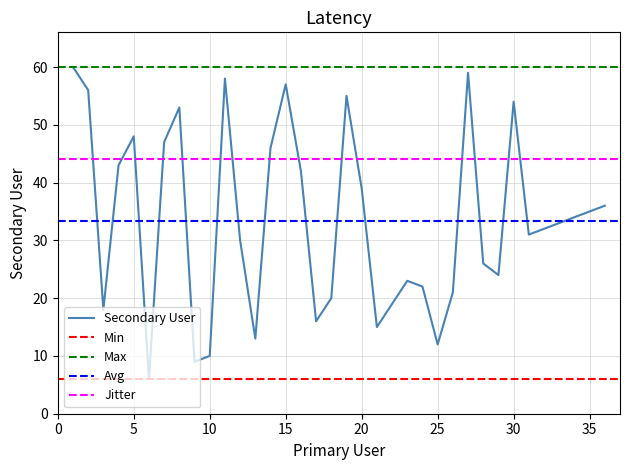

Rank the categories by value from lowest to highest.

6, 9, 10, 25, 13, 21, 17, 3, 22, 18, 26, 24, 23, 29, 28, 12, 31, 32, 33, 34, 35, 36, 20, 16, 4, 14, 7, 5, 8, 30, 19, 2, 15, 11, 27, 1